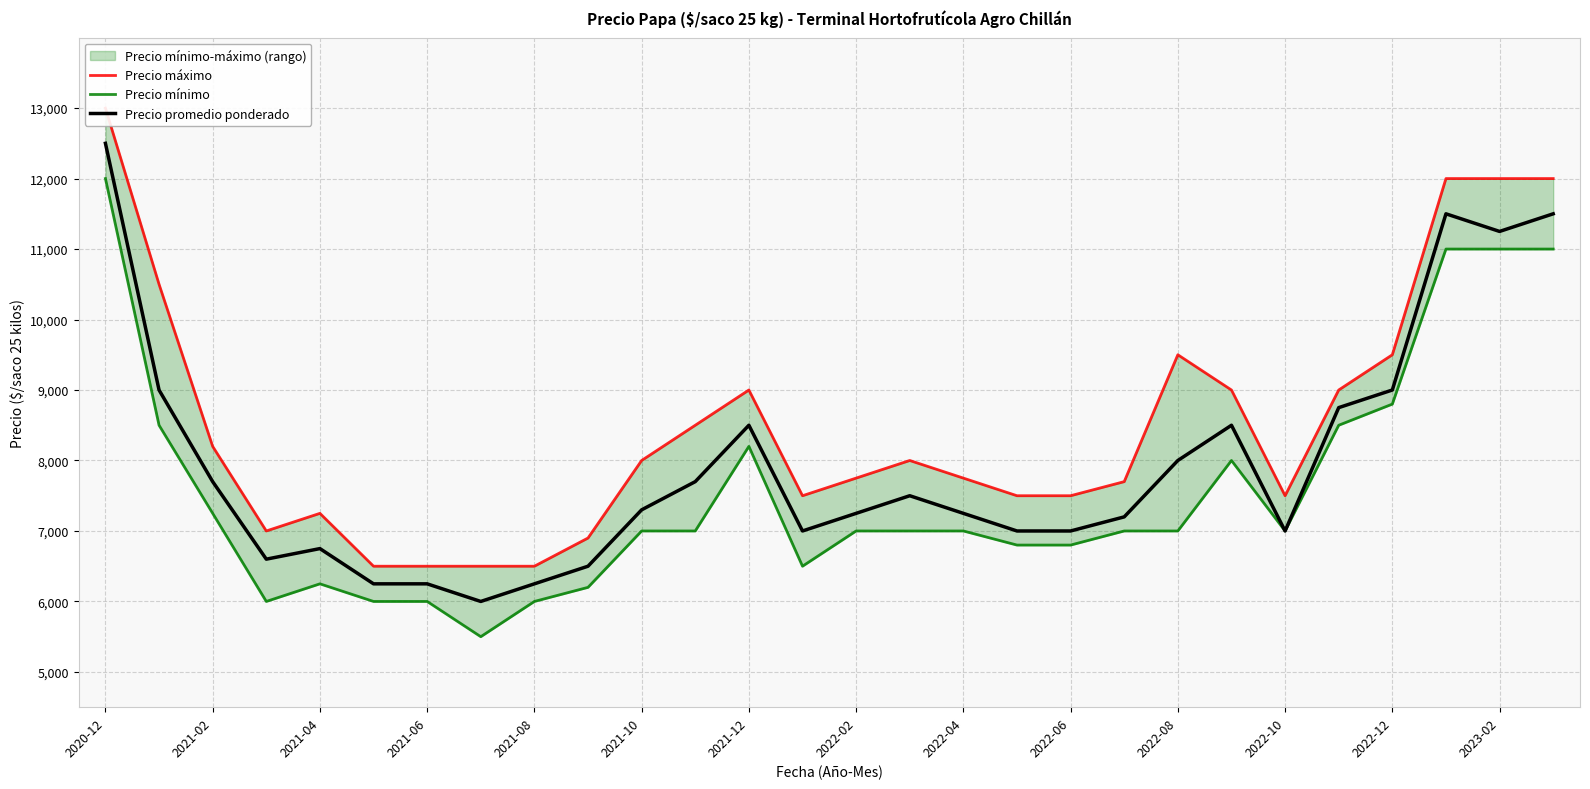

What position from the left is 21?

22